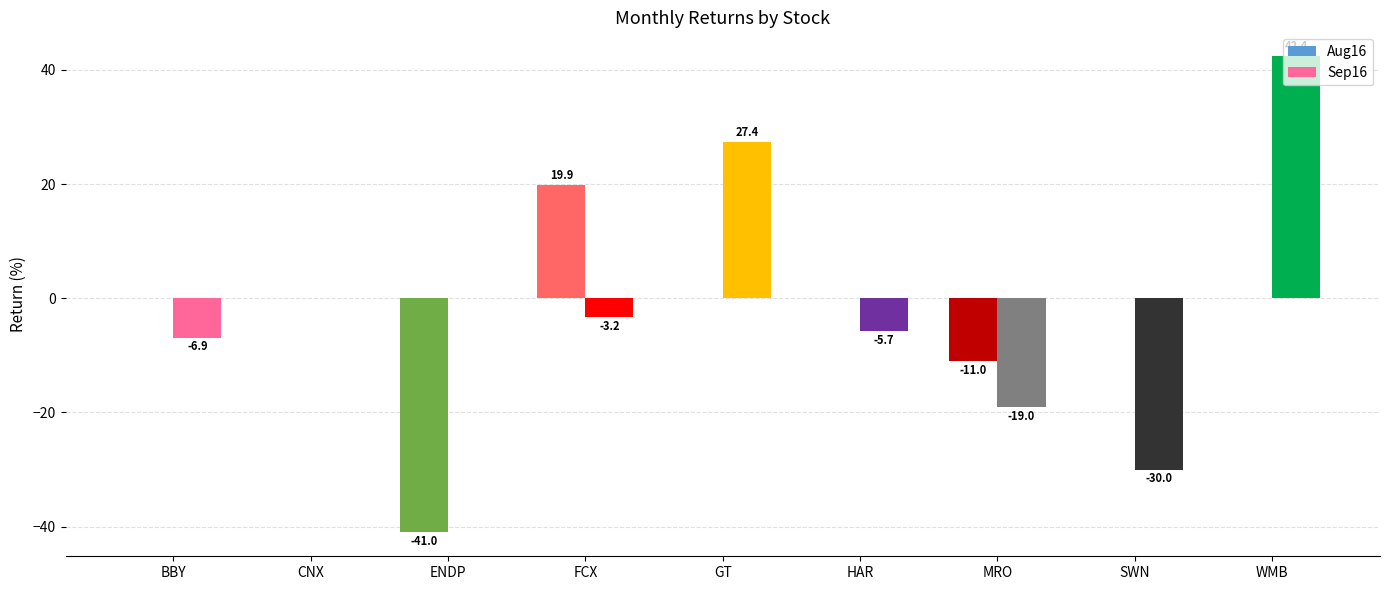

What is the total value across all series at WMB?

42.4